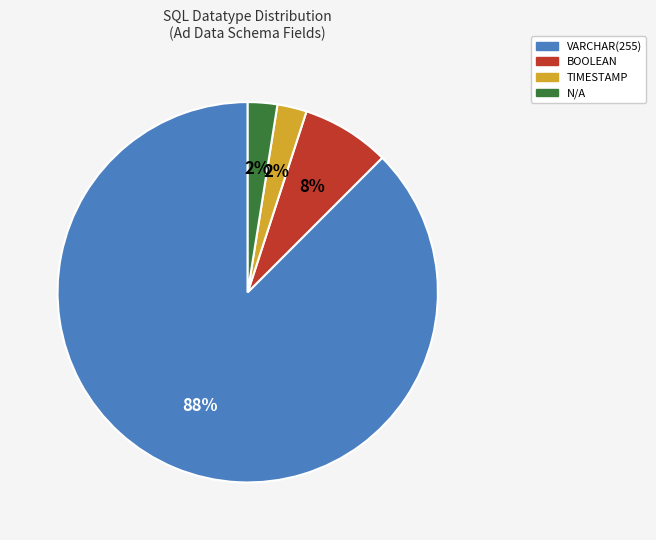

Do BOOLEAN and TIMESTAMP together represent more than half of the pie?

No